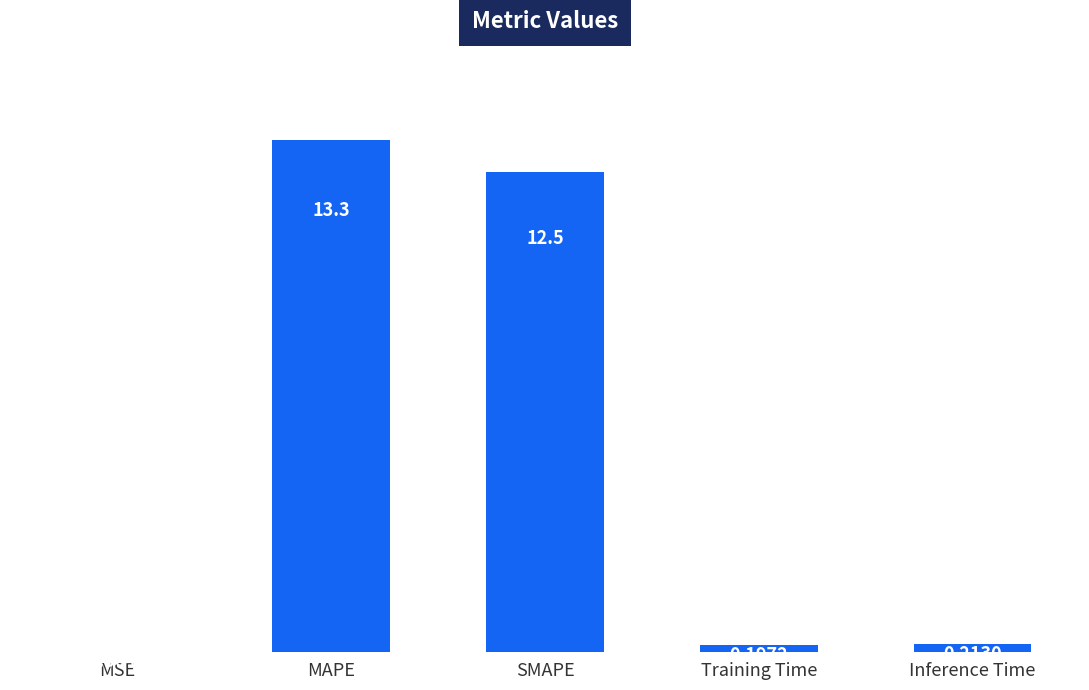

Which category has the highest value across all series?

MAPE